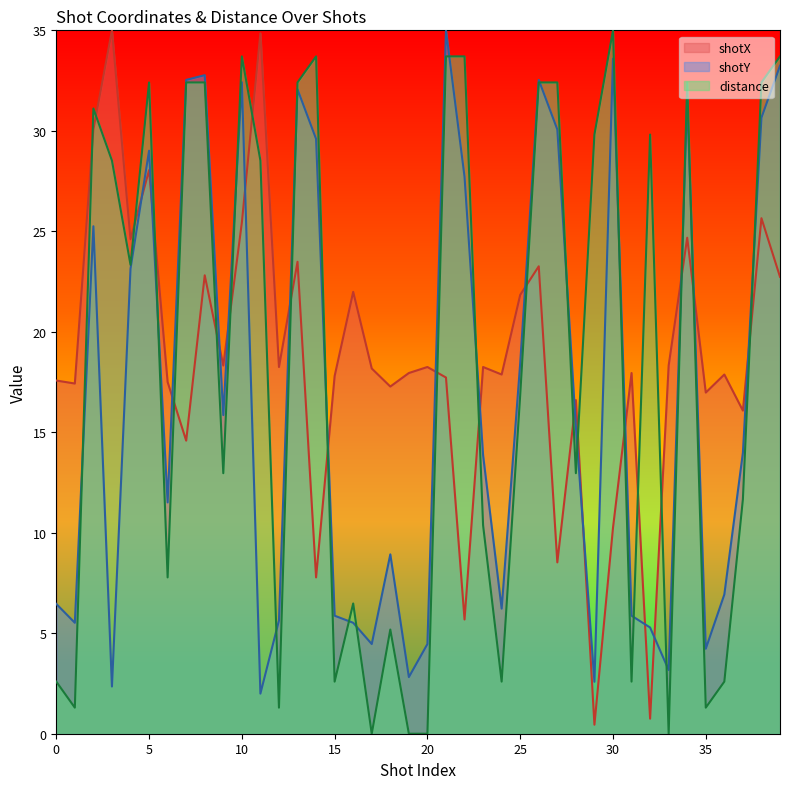

At which label is shotY closest to 18?

25